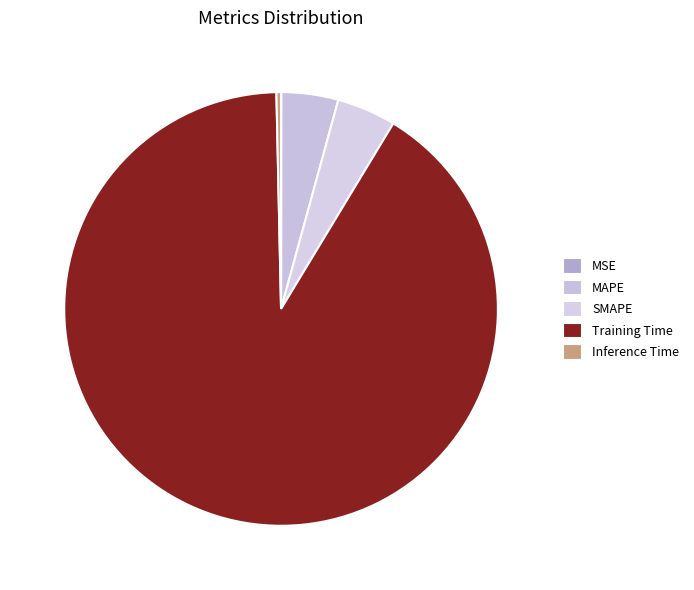

What portion of the pie excludes MSE?

100.0%